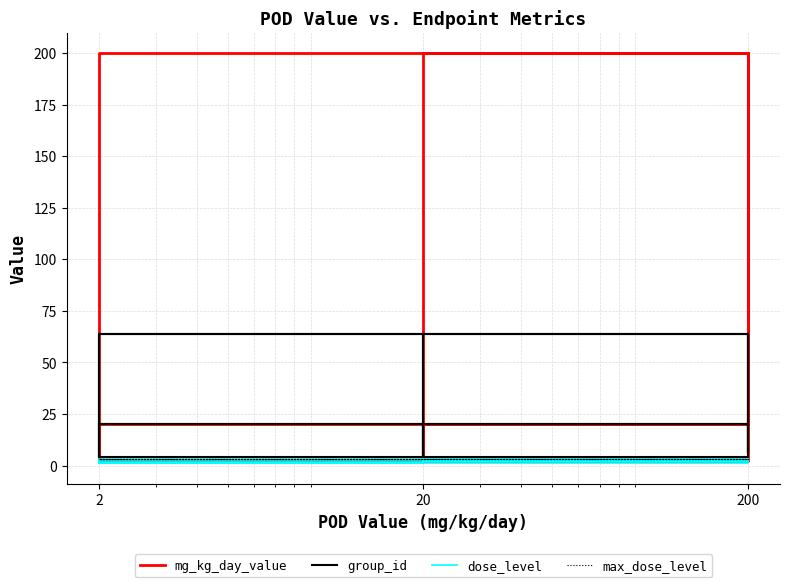

At 2, list the series in order from largest to smallest.

group_id, max_dose_level, mg_kg_day_value, dose_level